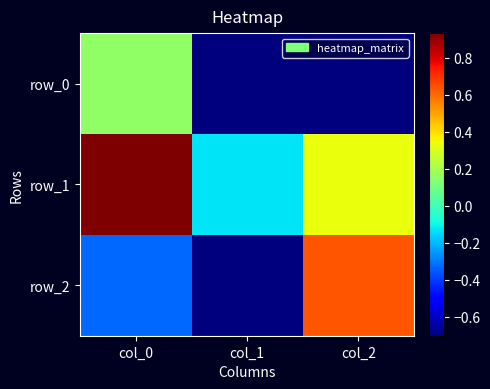

The value of row_0 at col_0 is 0.2. True or false?

True